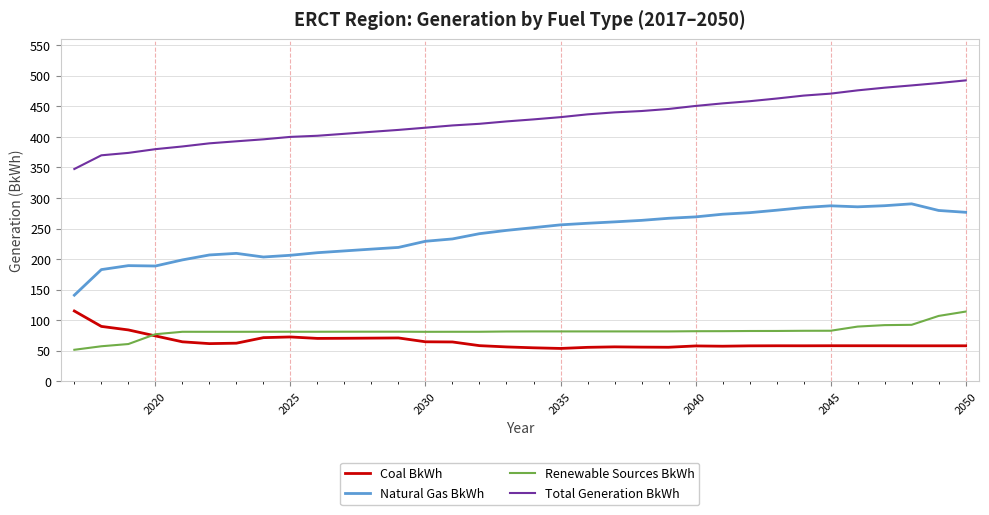

Which series has the largest total across all categories?

Total Generation BkWh